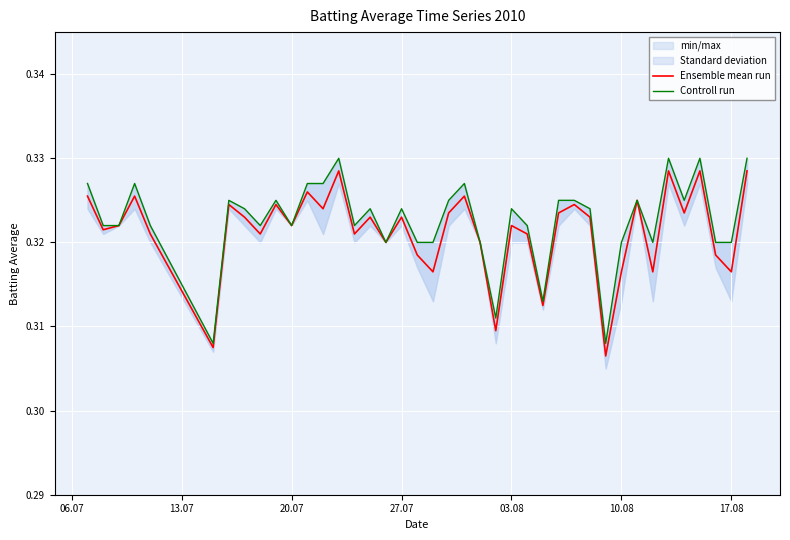

True or false: Controll run and Ensemble mean run cross at least once.

False